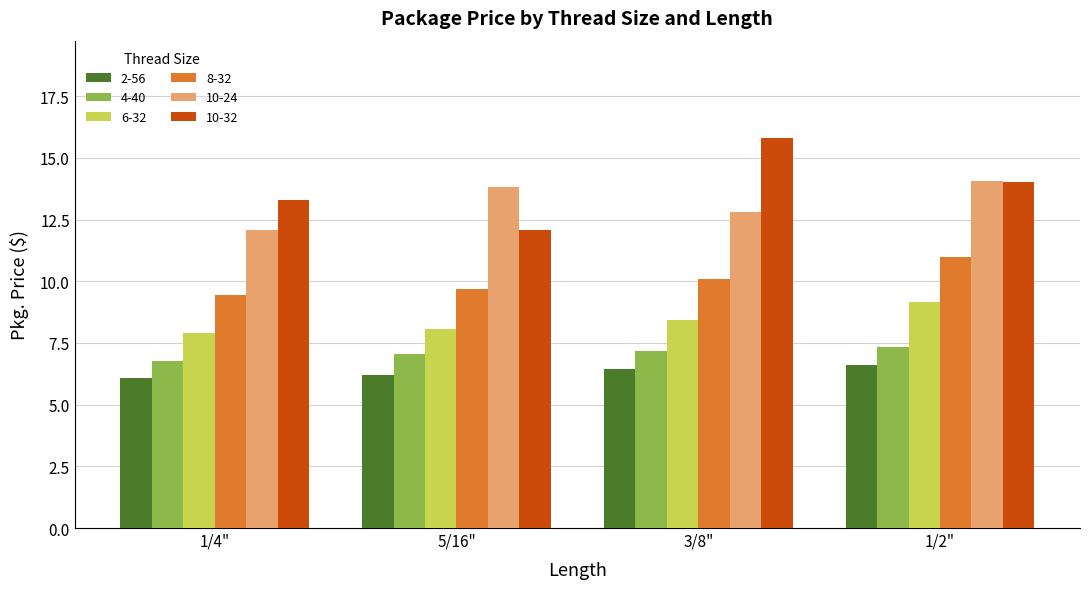

What is the spread (max minus min) of values at 1/4"?

7.2